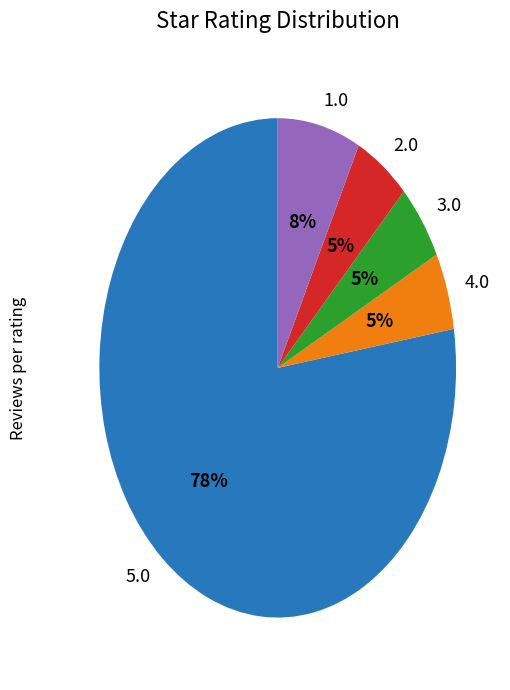

How many segments does this pie chart have?

5